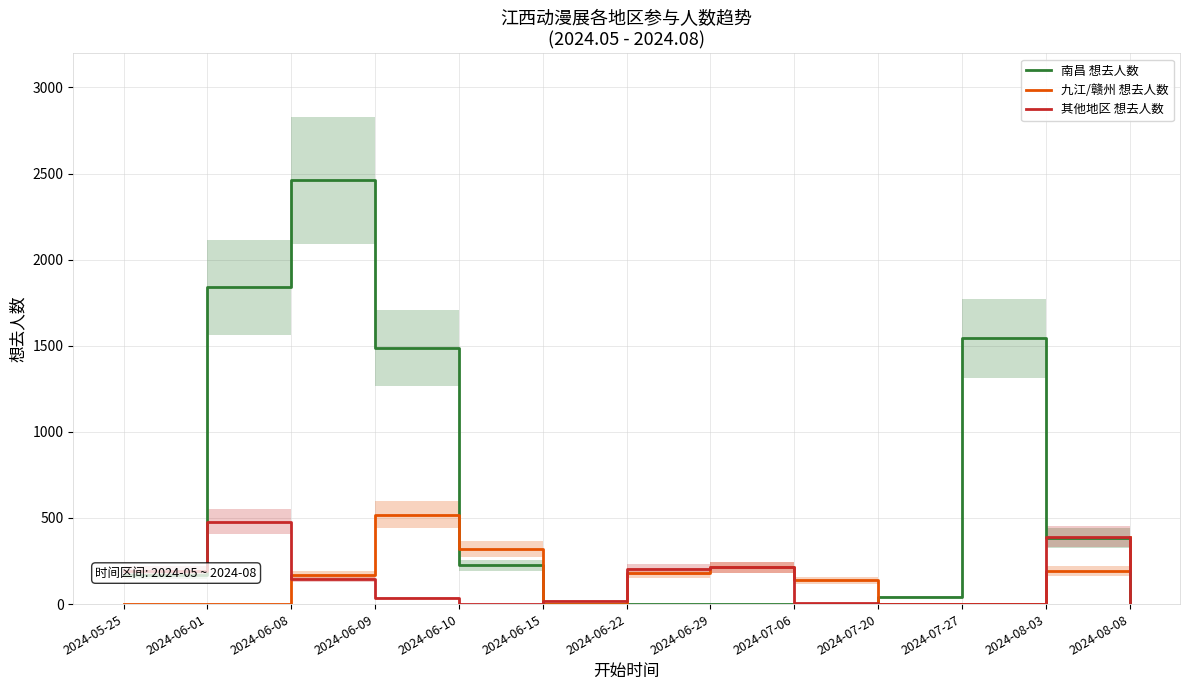

Does the chart display data point markers on the line(s)?

No